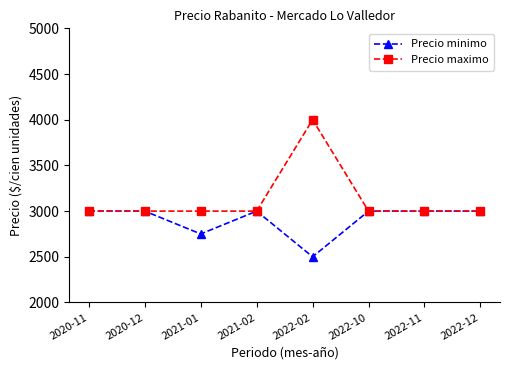

What are all the series names shown in the legend?

Precio minimo, Precio maximo